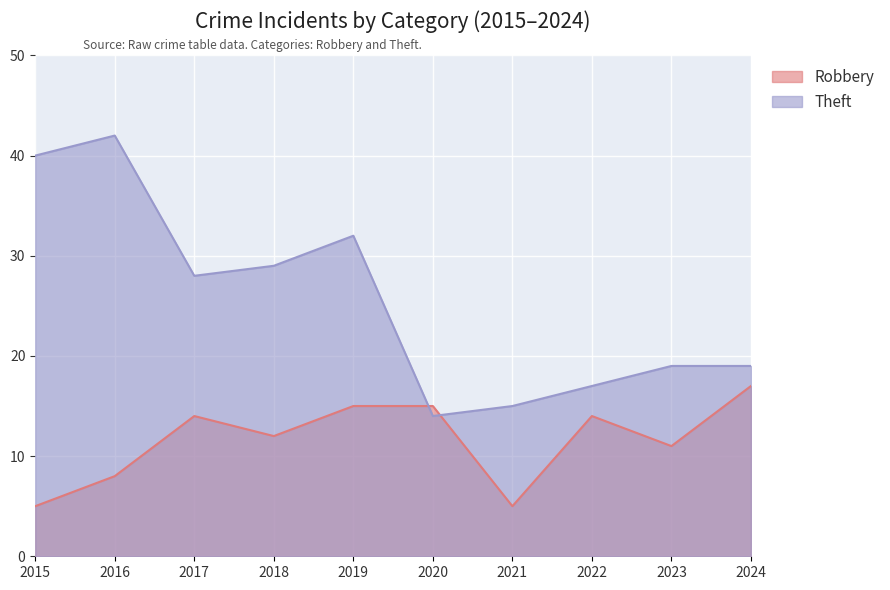

Count the number of data series in this chart.

2